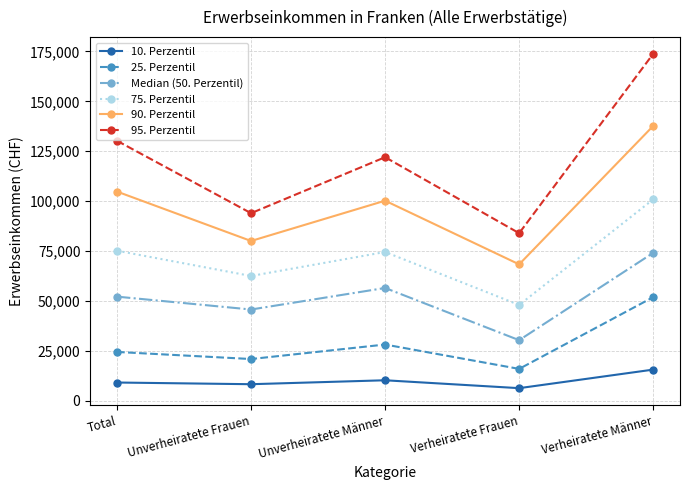

At which category is the sum across all series the highest?

Verheiratete Männer